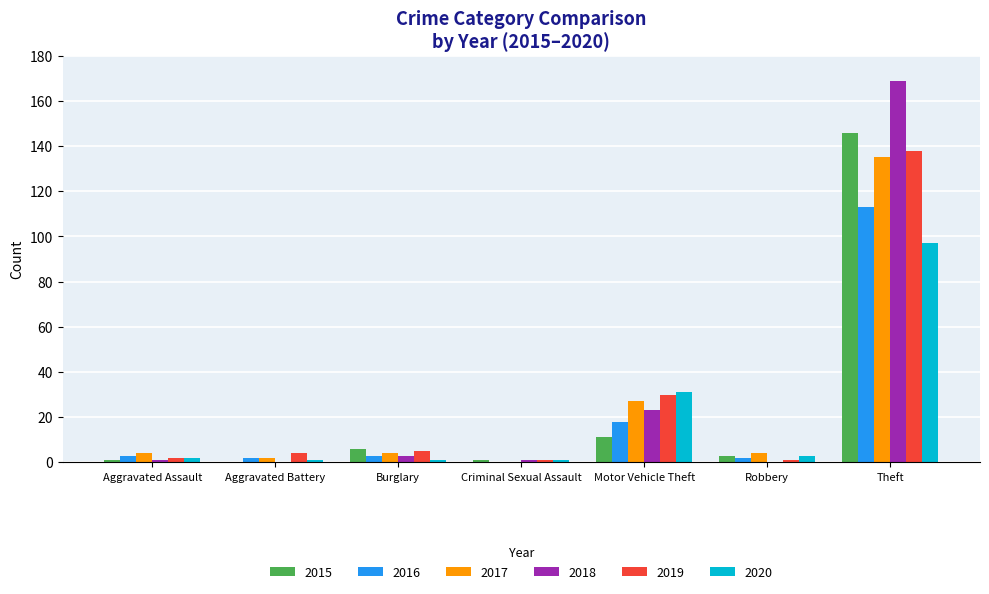

Which series changed the most between Aggravated Assault and Motor Vehicle Theft?

2020